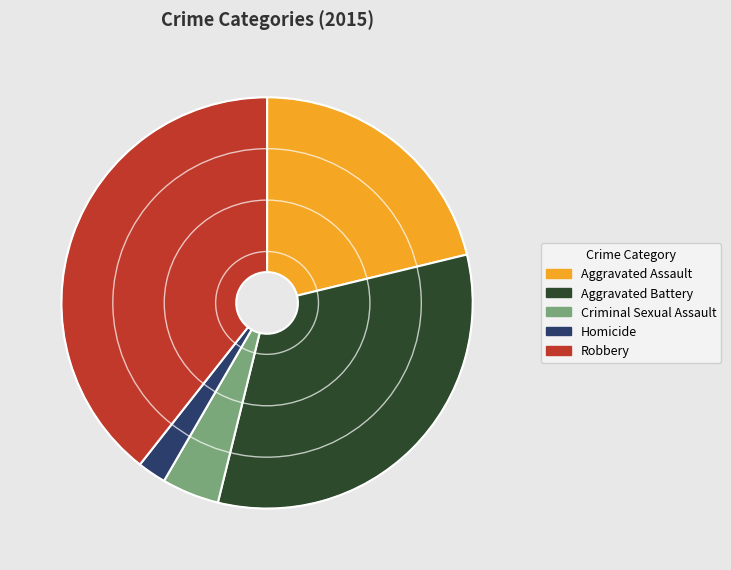

Combined, do Homicide and Aggravated Assault account for over 50%?

No